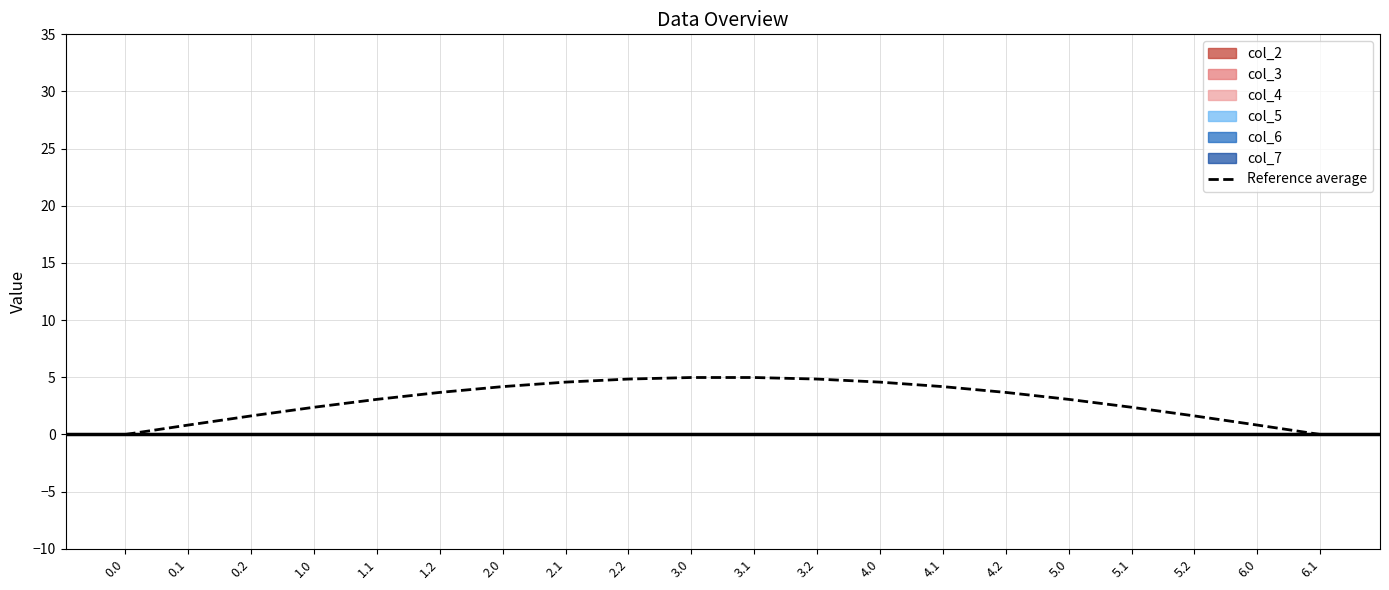

Reading left to right, list all the values displayed in this chart.

0.0	0.8	1.6	2.4	3.1	3.7	4.2	4.6	4.8	5.0	5.0	4.8	4.6	4.2	3.7	3.1	2.4	1.6	0.8	0.0